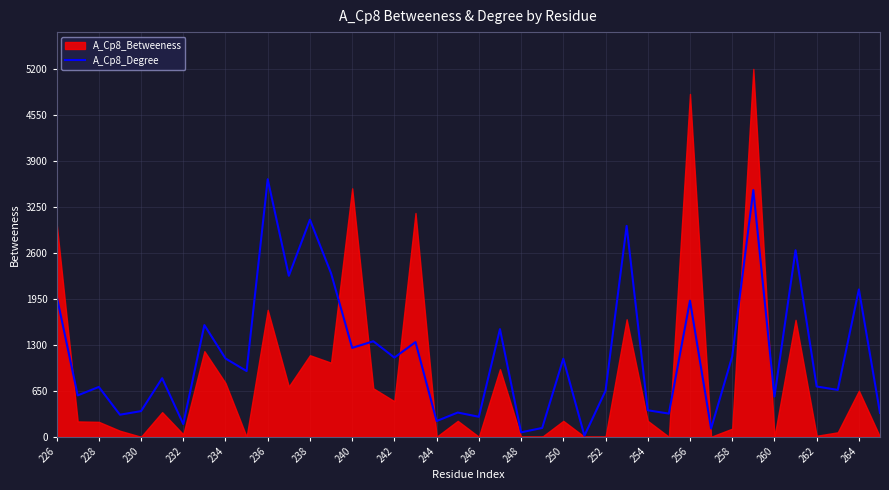

Is it true that A_Cp8_Degree equals 222.1 at 244?

True